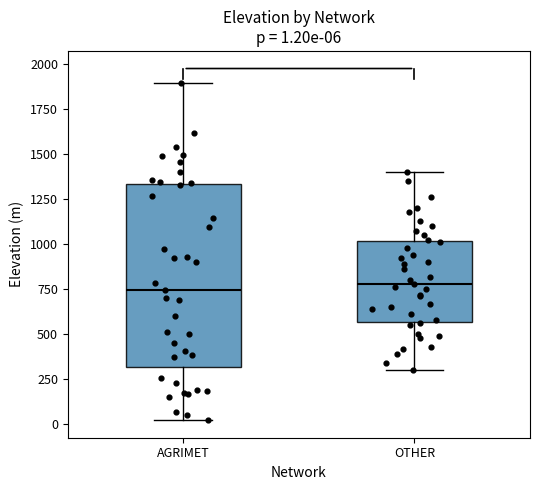

Which box is the tallest, from its lower edge to its upper edge?

AGRIMET